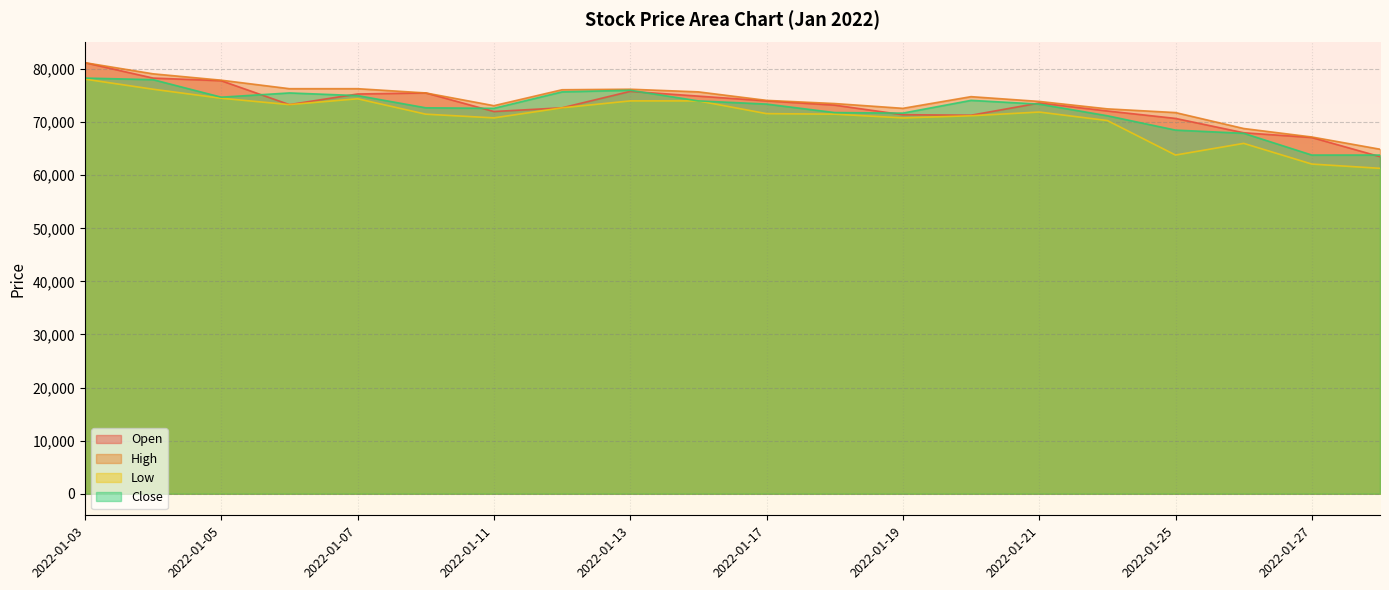

Between 2022-01-26 and 2022-01-27, which is larger?

2022-01-26